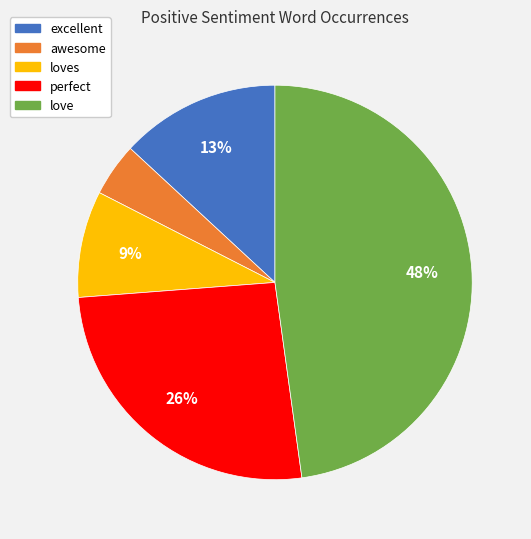

How many segments does this pie chart have?

5